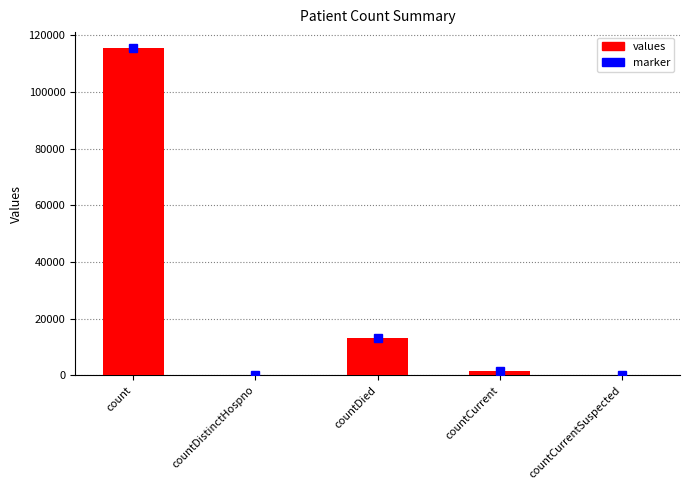

Reading left to right, extract all data points from this chart.

115379	0	13343	1383	0